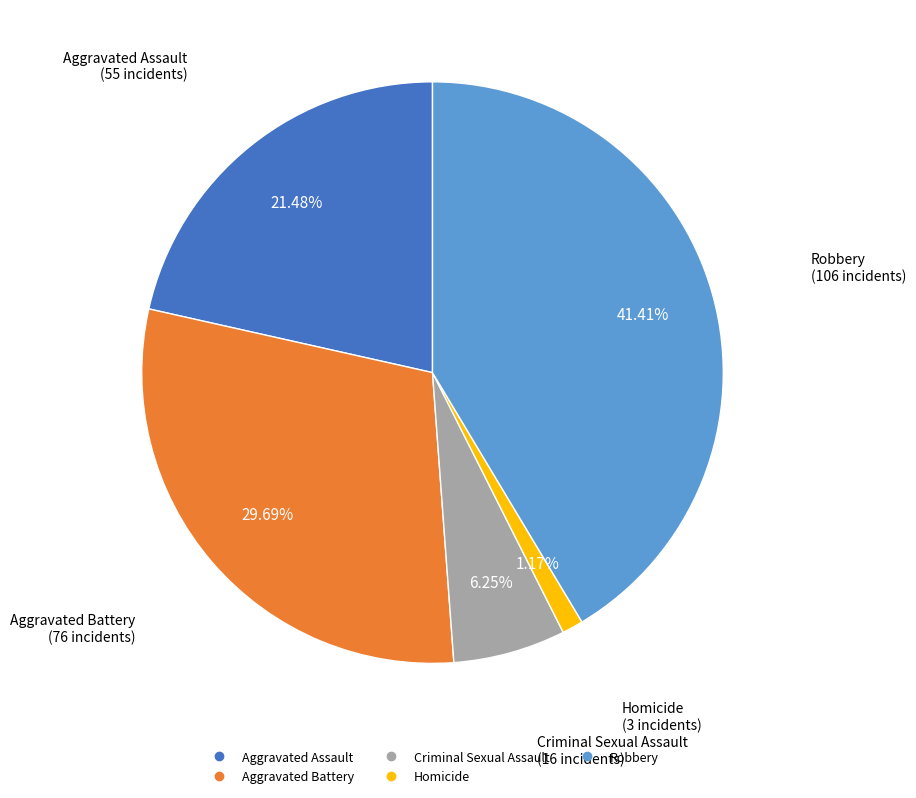

What percentage is NOT represented by Aggravated Battery?

70.3%